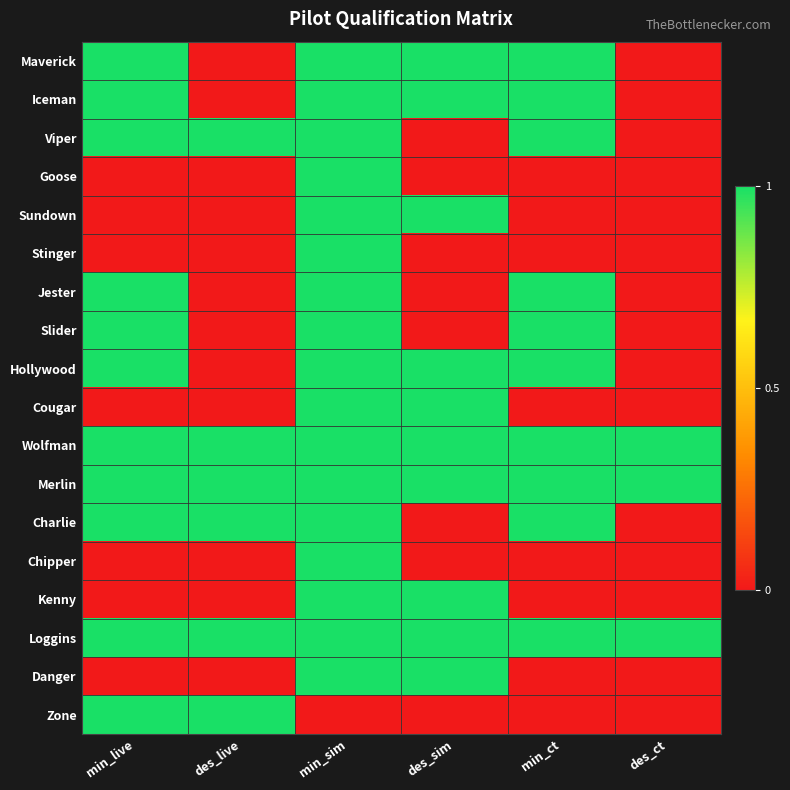

At how many categories does at least one series exceed 0?

6